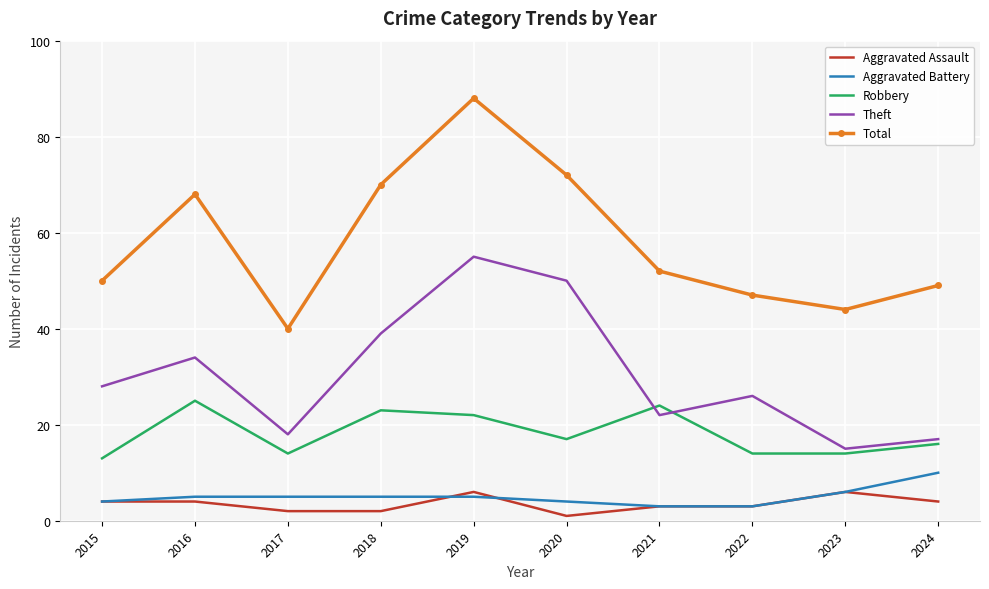

Between 2020 and 2023, which series saw the biggest shift?

Theft